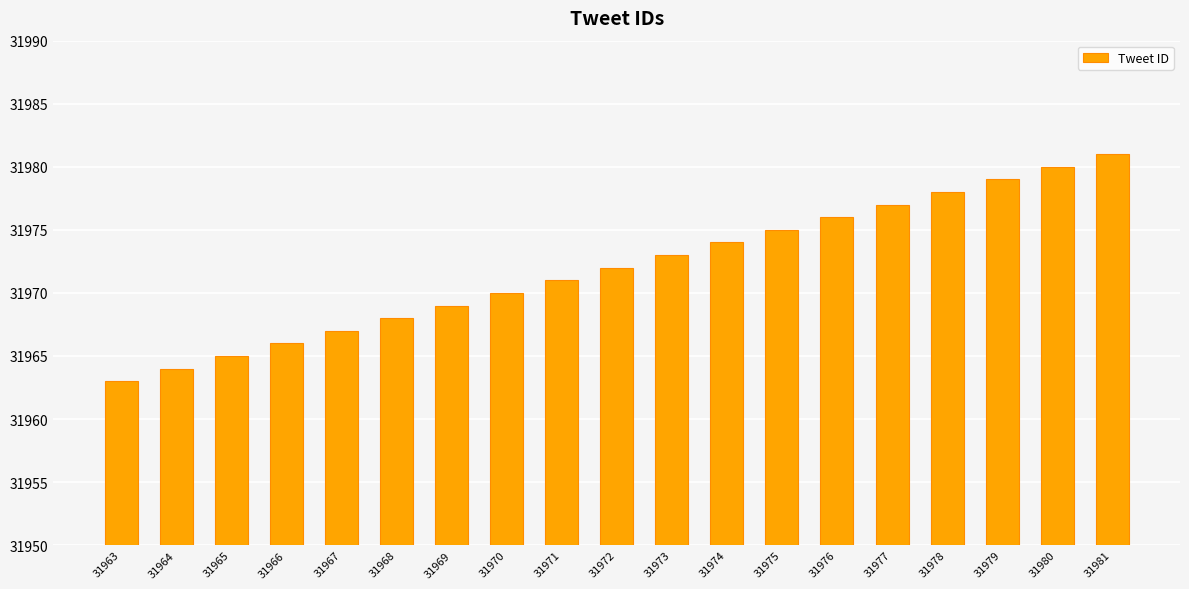

Approximately how many times larger is the value at 31970 compared to 31971?

1.0